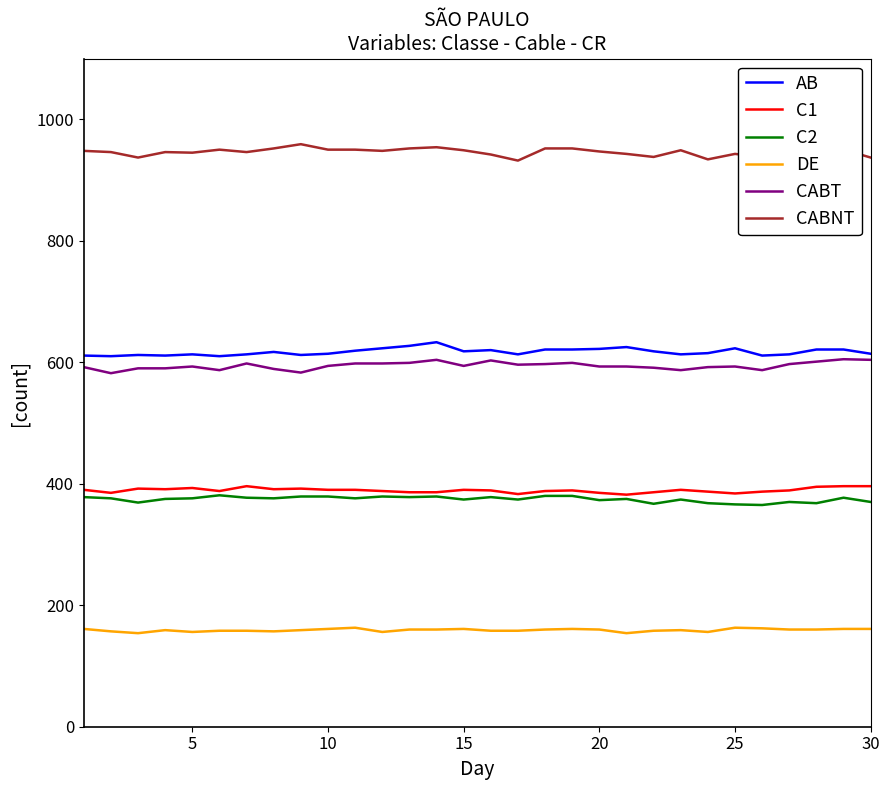

Which series has the largest total across all categories?

CABNT